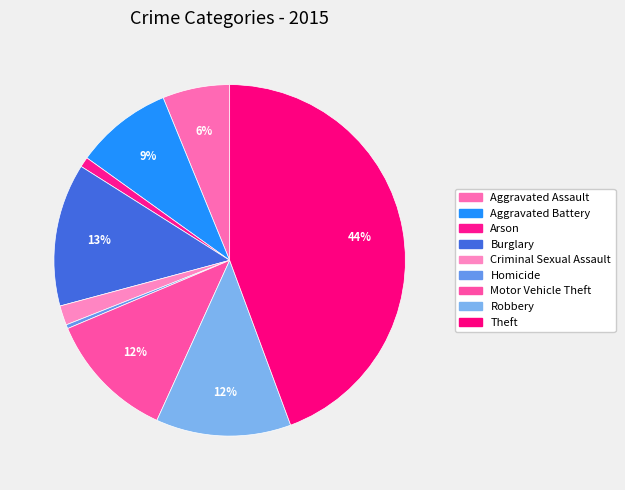

Which slice is the largest?

Theft